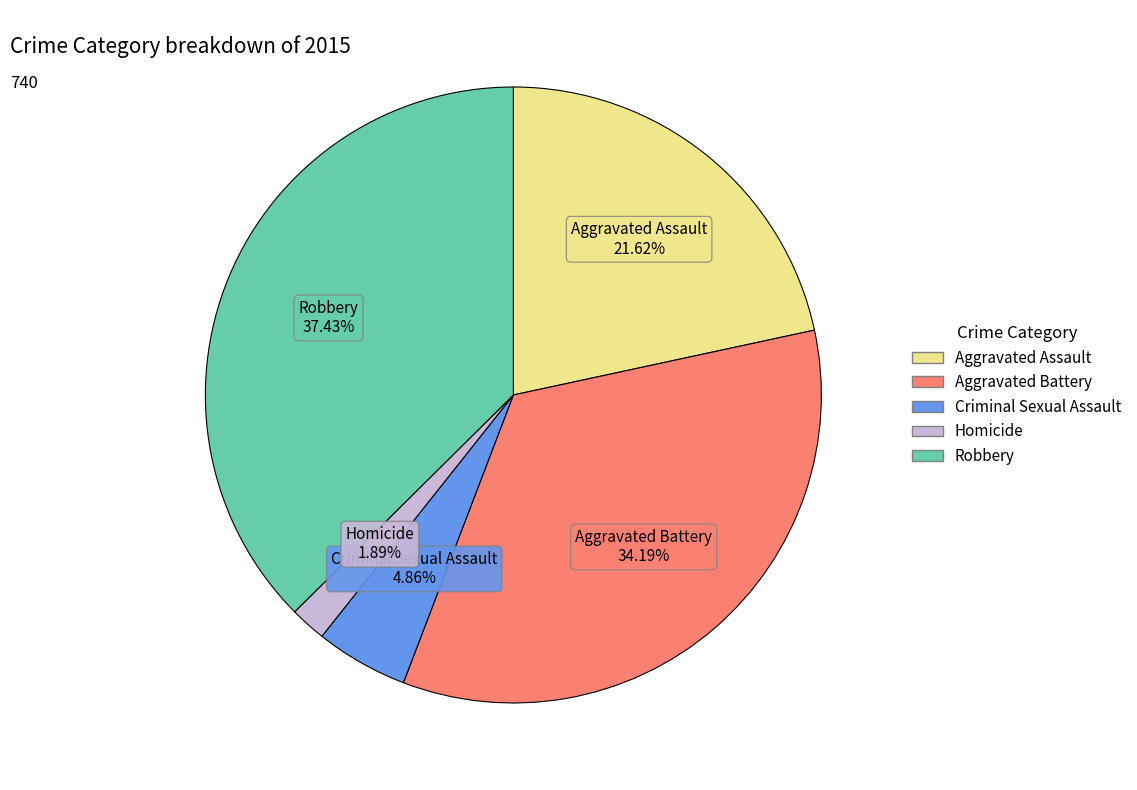

How many slices are in this pie chart?

5